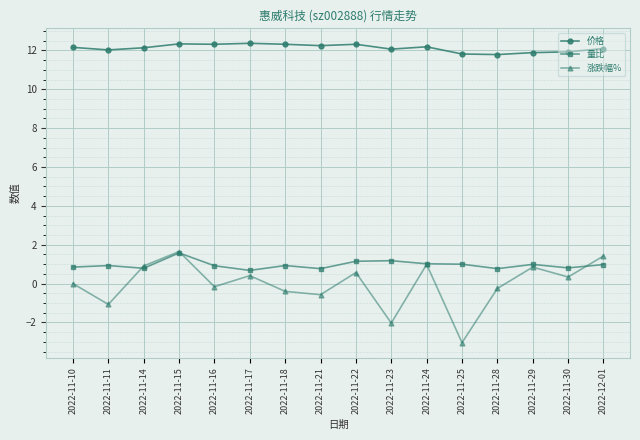

Does the chart display data point markers on the line(s)?

Yes